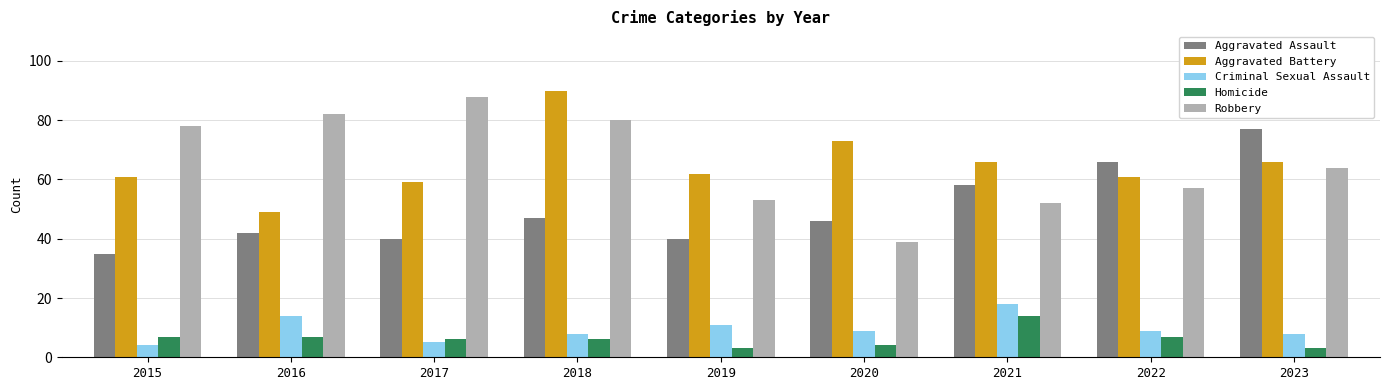

How many values in the Robbery series are below 64?

4